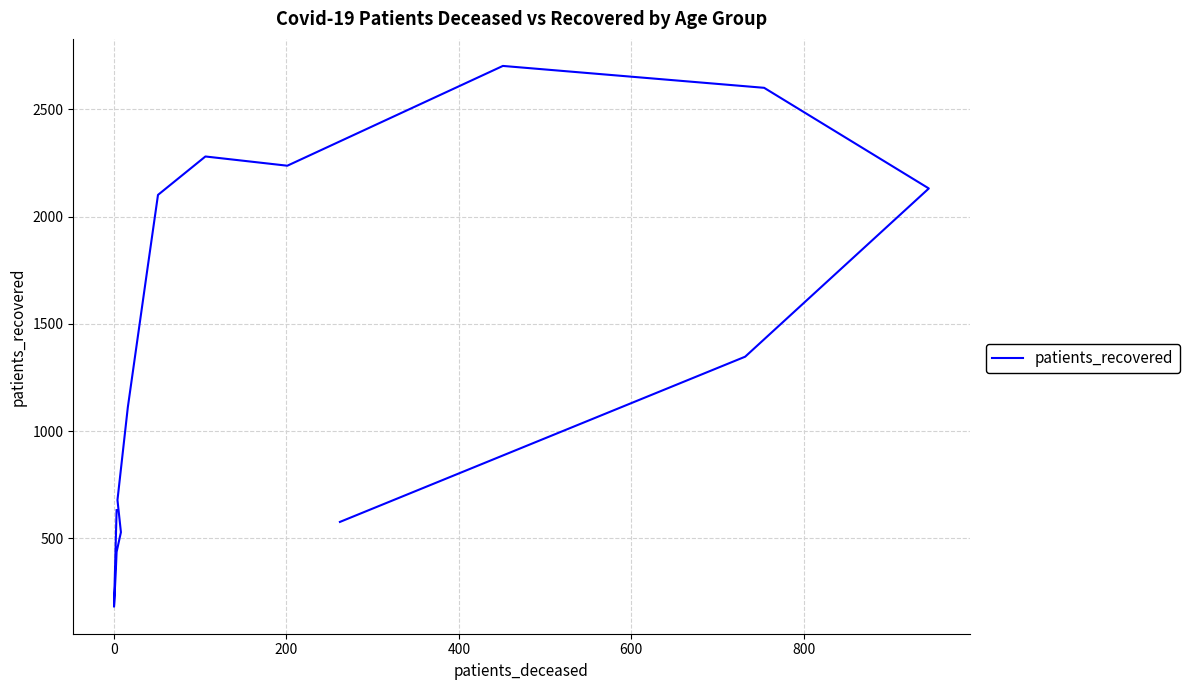

True or false: the data shows 747 at 600.

False